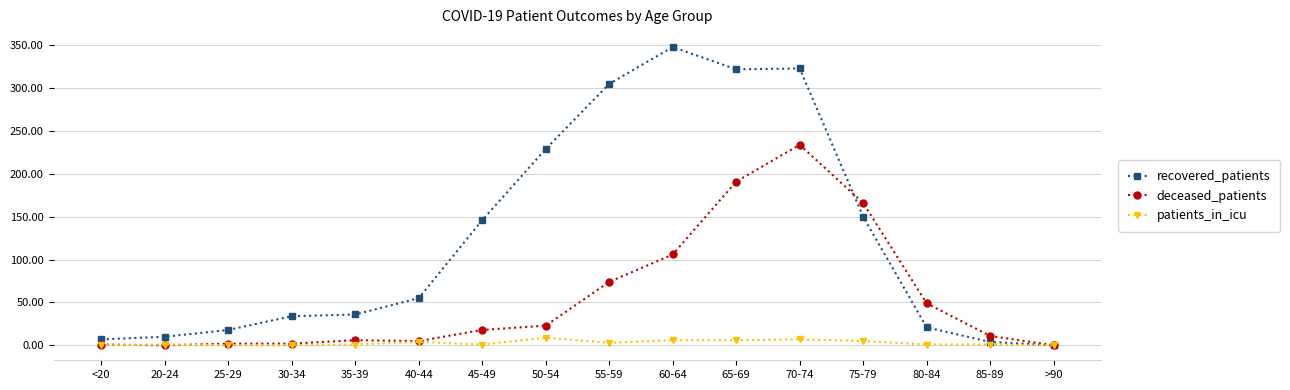

Rank the series at 55-59 from lowest to highest value.

patients_in_icu, deceased_patients, recovered_patients